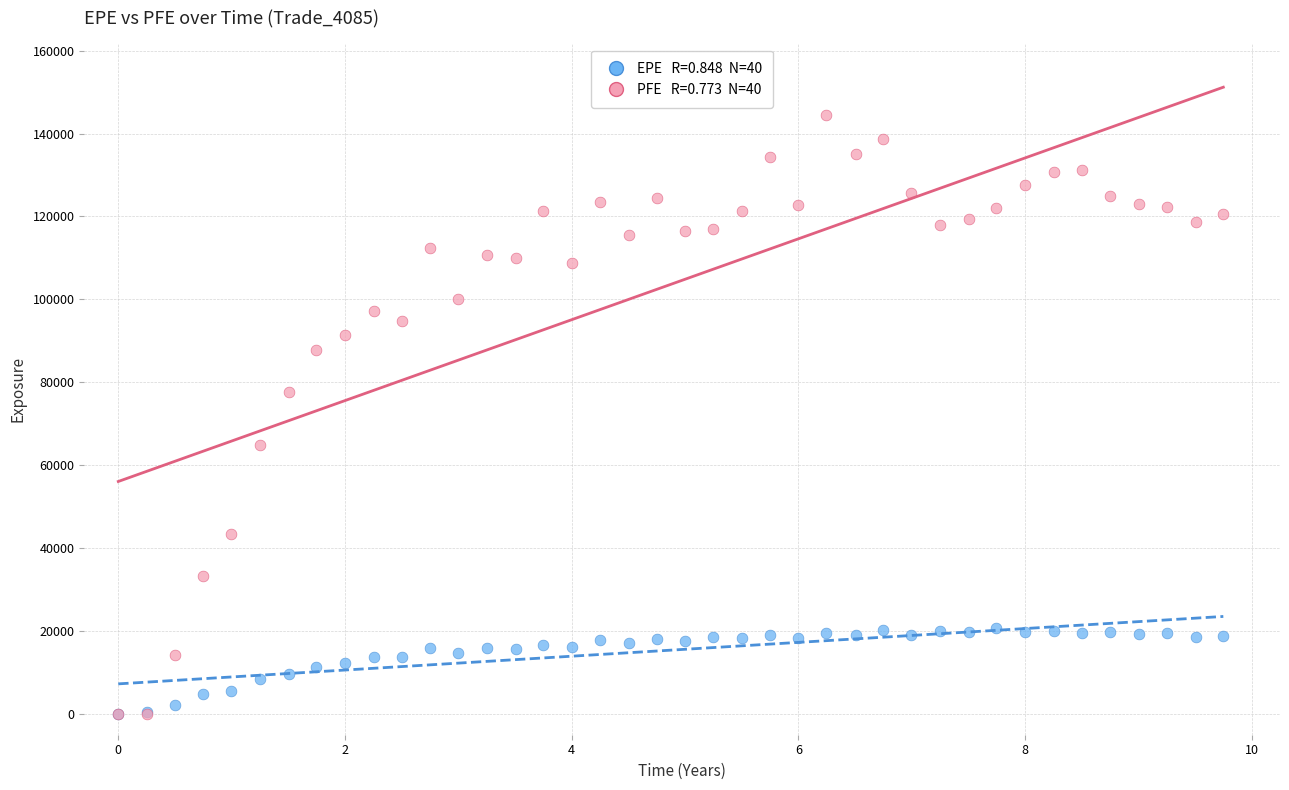

Across all series, what Y value is closest to 72178?

77716.8